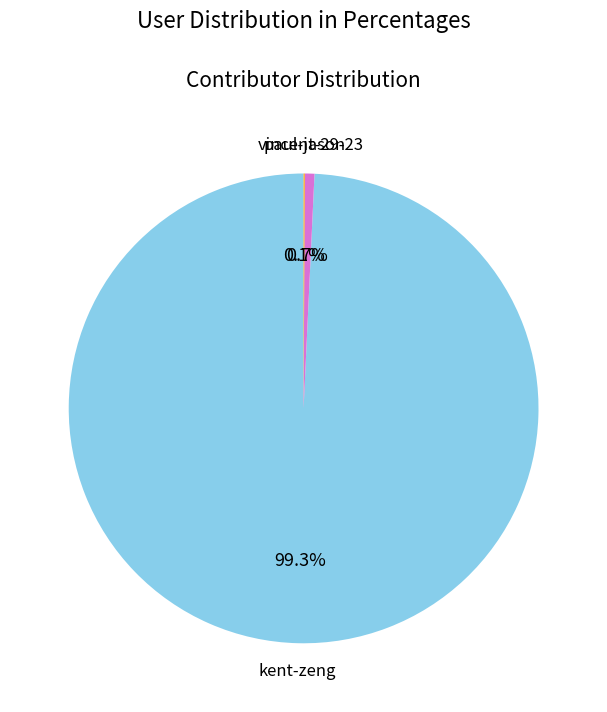

To the nearest percent, what portion does vincent-29-23 represent?

1%